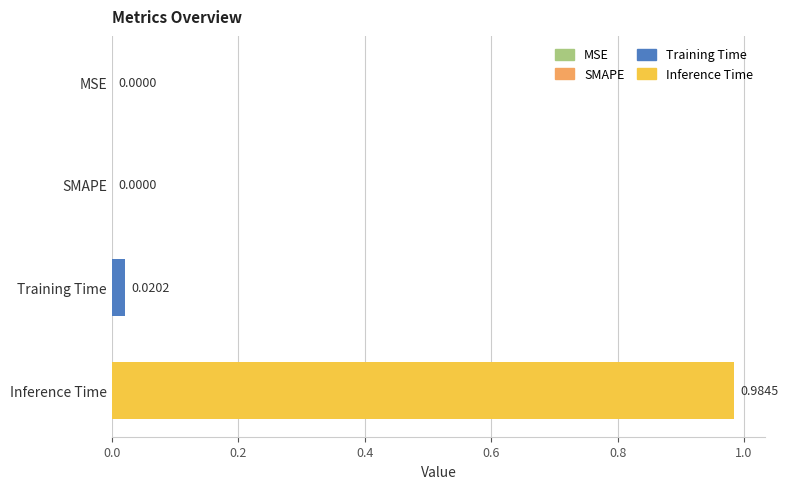

At which category does the chart reach its peak across all series?

Inference Time